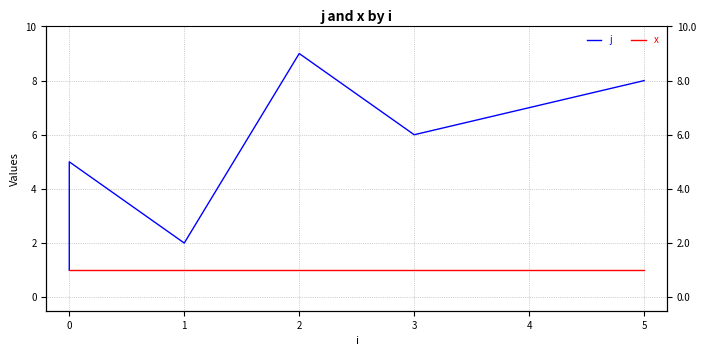

The j series shows 4 at 2. True or false?

False